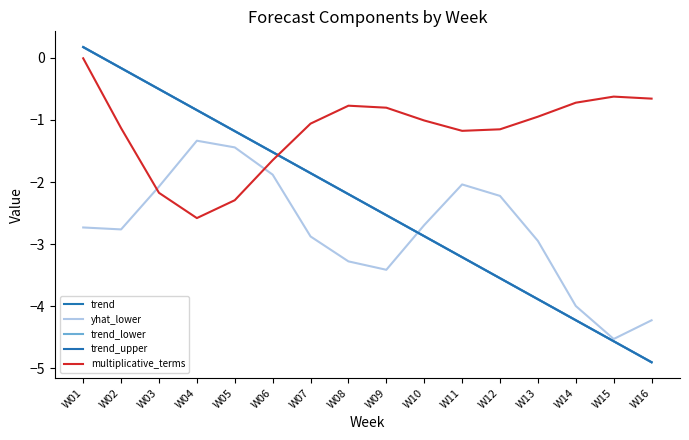

How many lines are shown in the chart?

5